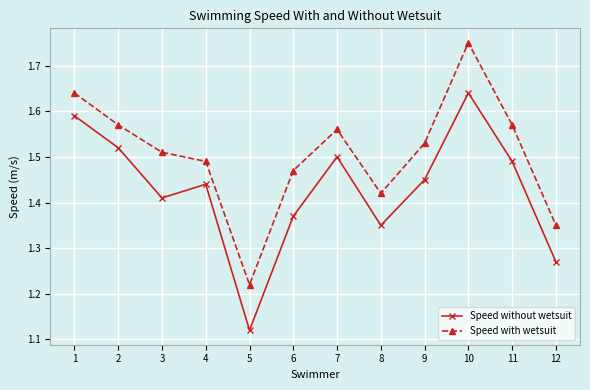

Where is Speed with wetsuit nearest to the value 1?

5